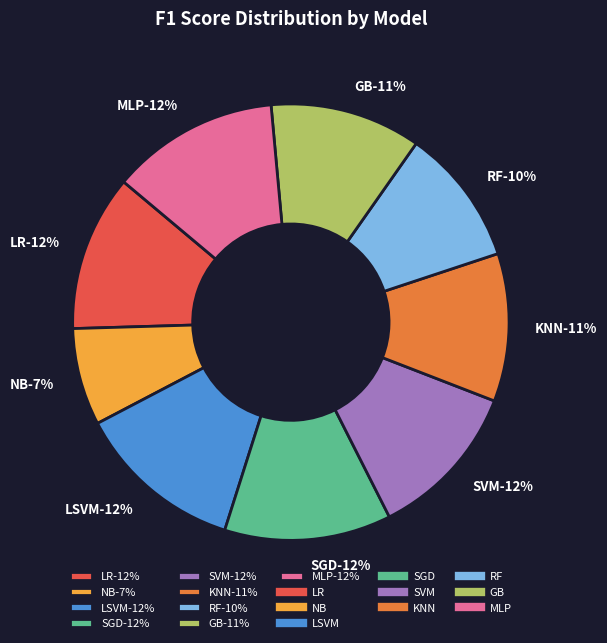

What is the change in value from NB to LSVM?

+0.3